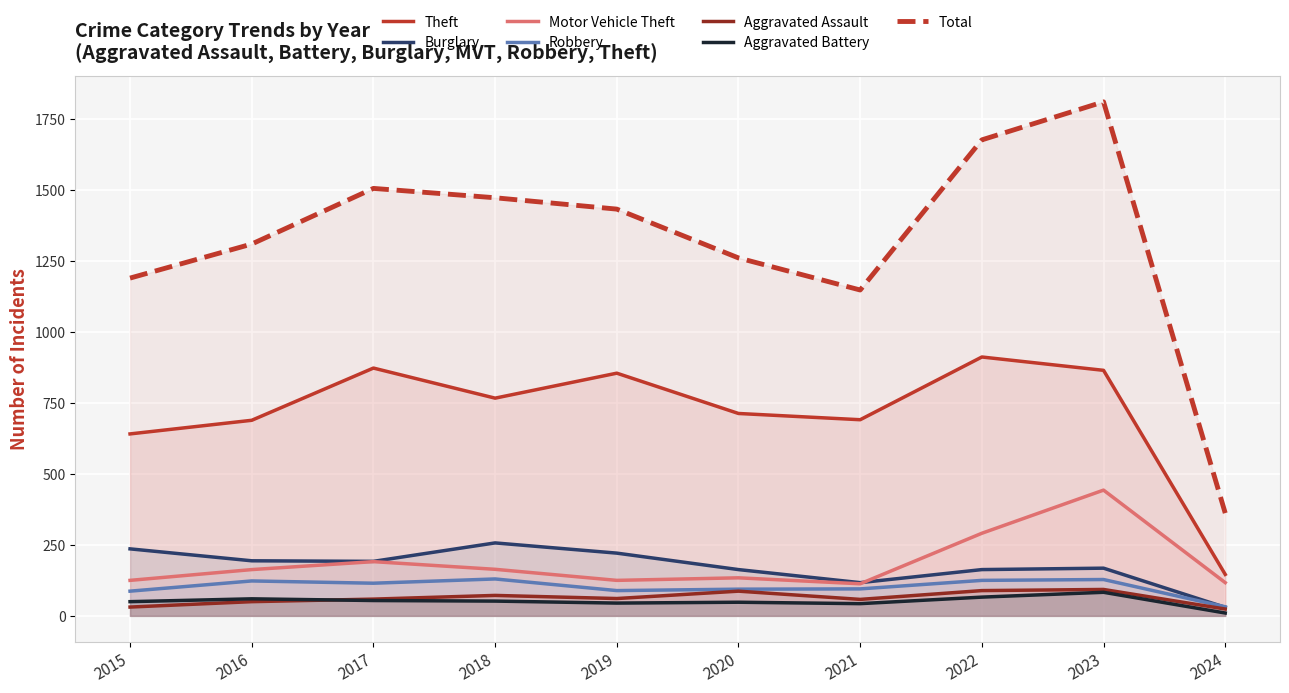

What is the smallest value displayed?

10